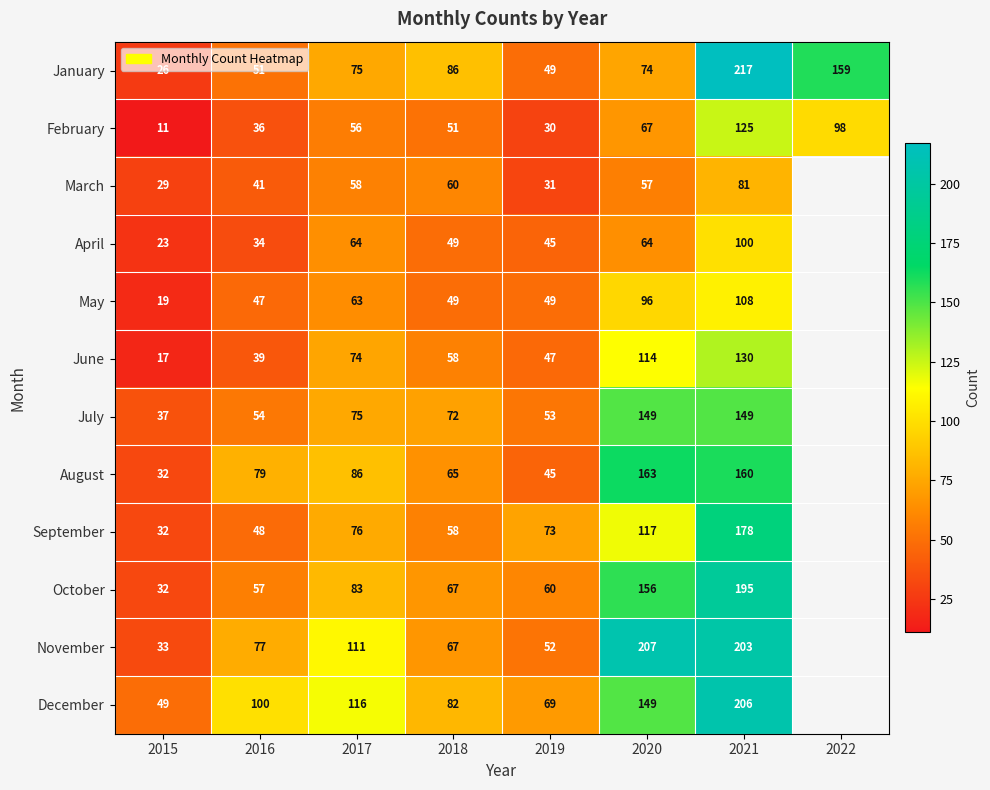

What is the spread (max minus min) of values at 2016?

66